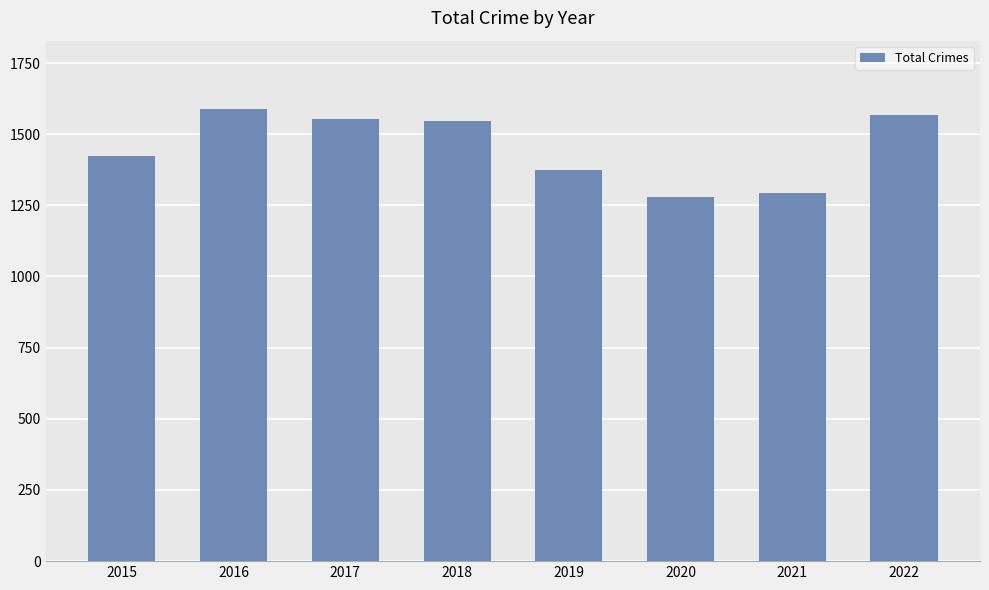

Read the value at 2022, to the nearest 5.

1570